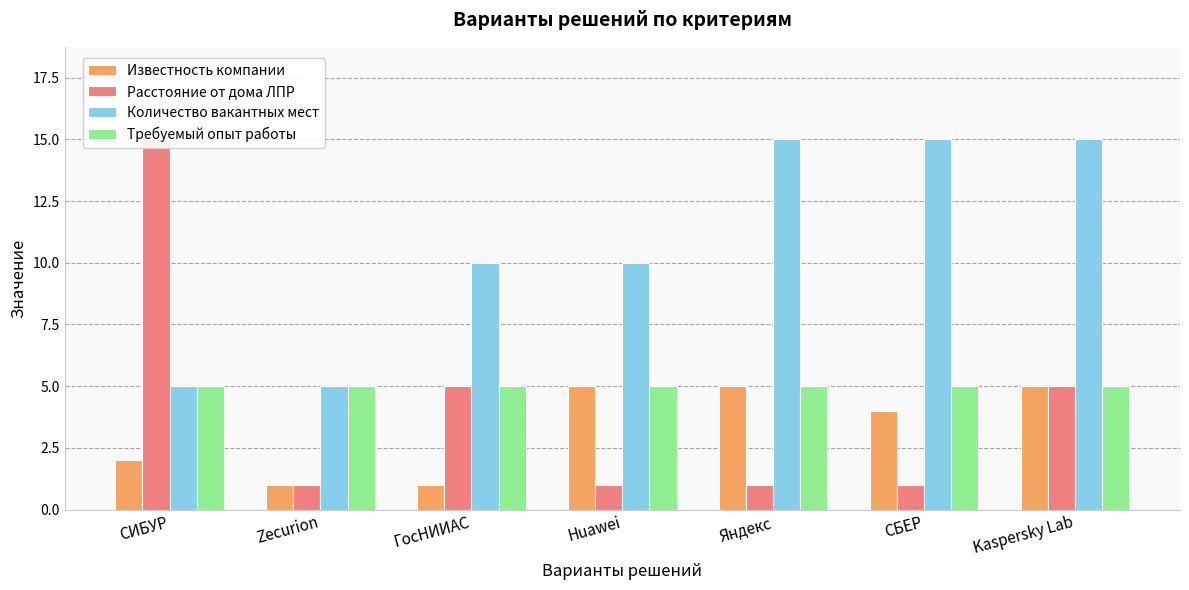

Which has a higher value, Kaspersky Lab or Яндекс?

Kaspersky Lab